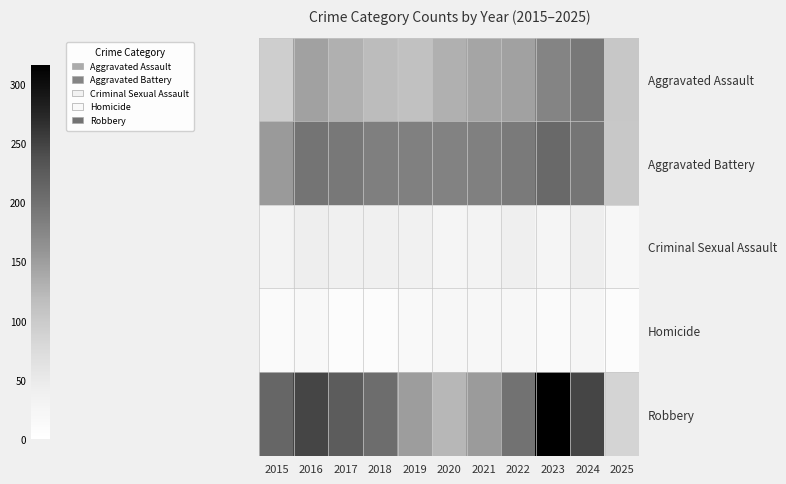

Which label corresponds to the smallest value in the chart?

2025